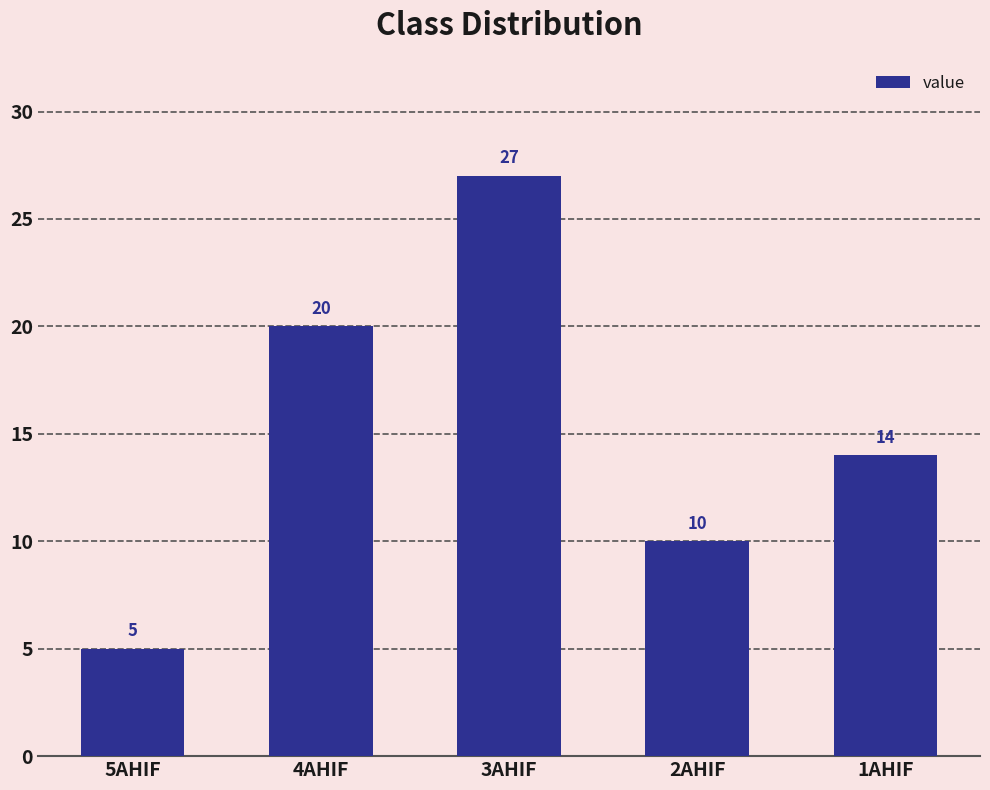

List the labels in order of value, largest first.

3AHIF, 4AHIF, 1AHIF, 2AHIF, 5AHIF